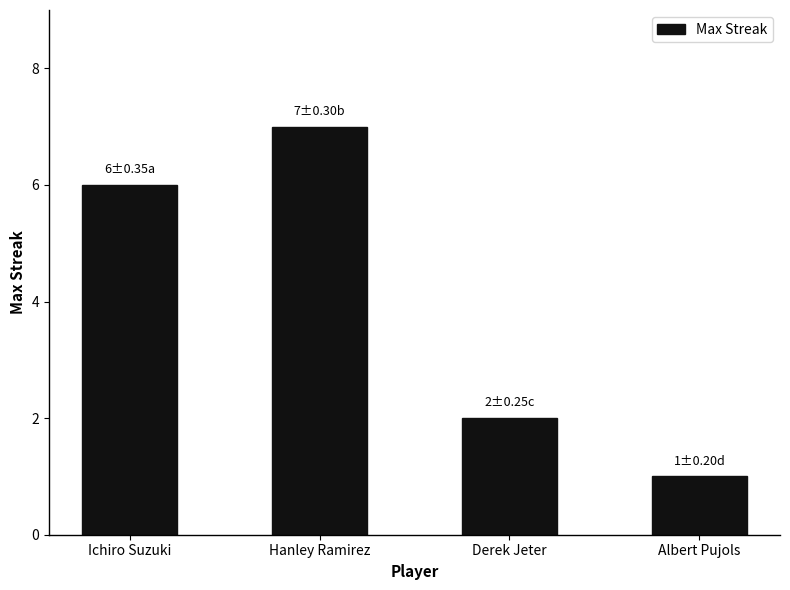

True or false: the data shows 6 at Ichiro Suzuki.

True